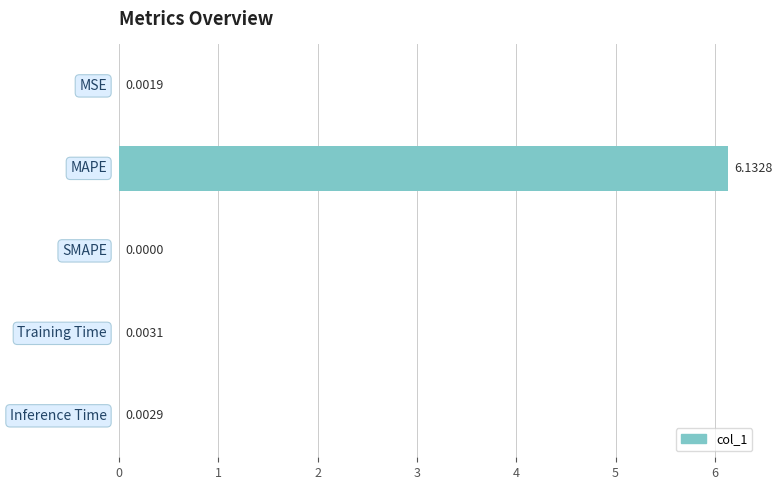

Rank the categories by value from highest to lowest.

1, 3, 4, 0, 2